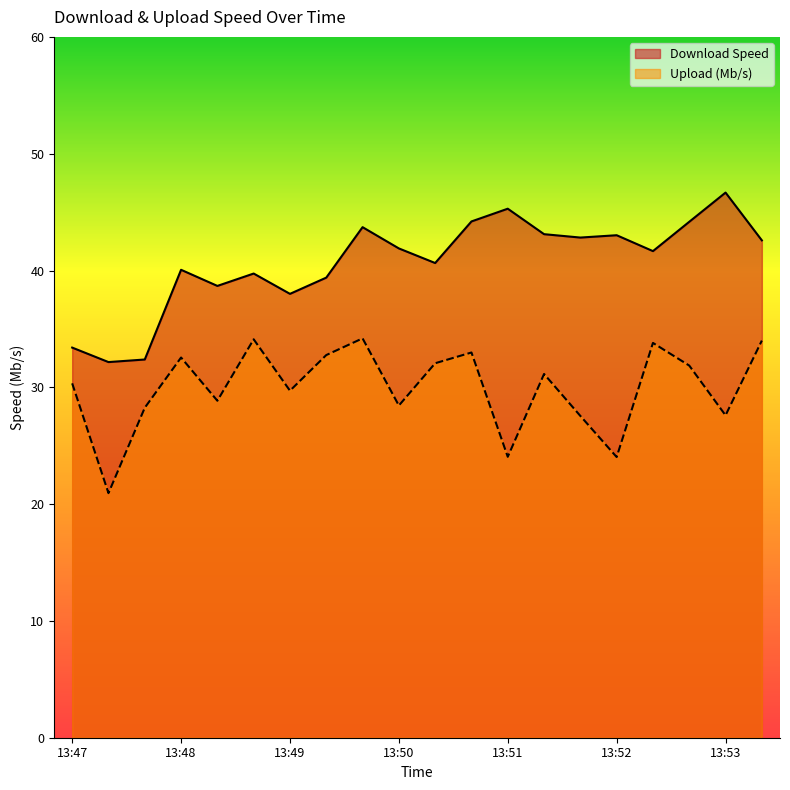

Where is the first local maximum for Upload (Mb/s)?

13:48